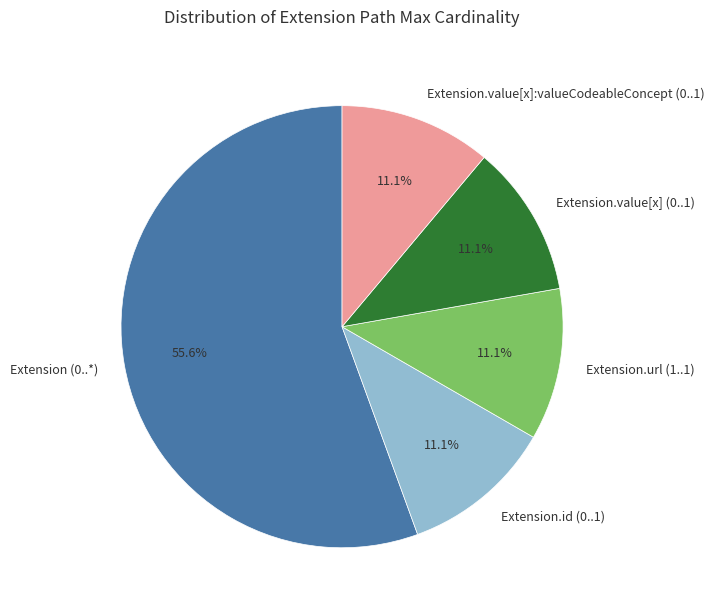

How many slices are in this pie chart?

5